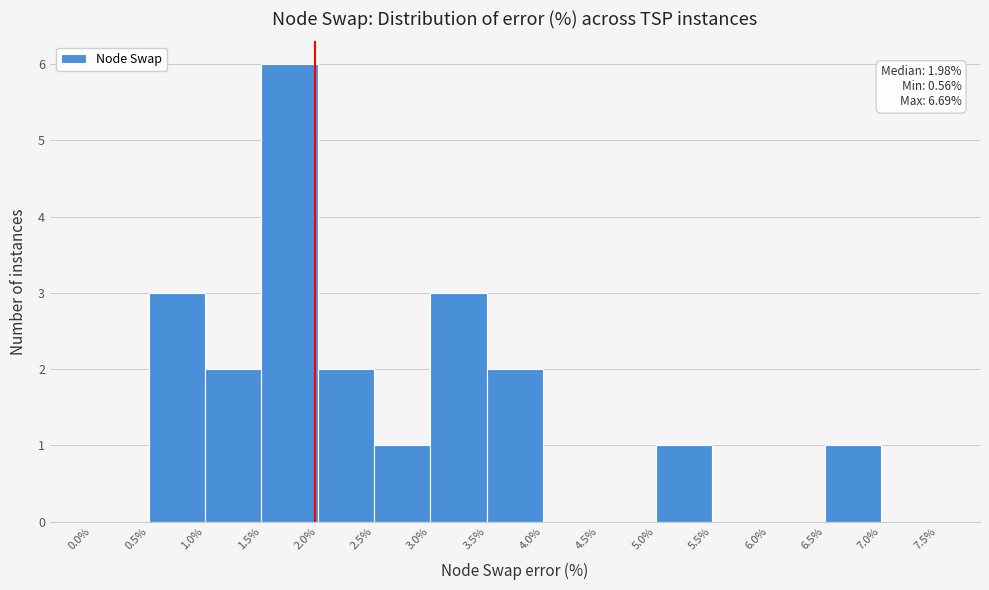

Which range on the x-axis has the tallest bar?

1.5% to 2.0%